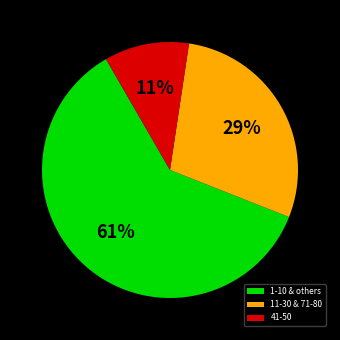

To the nearest percent, what is the difference between the largest and smallest slice percentages?

50%